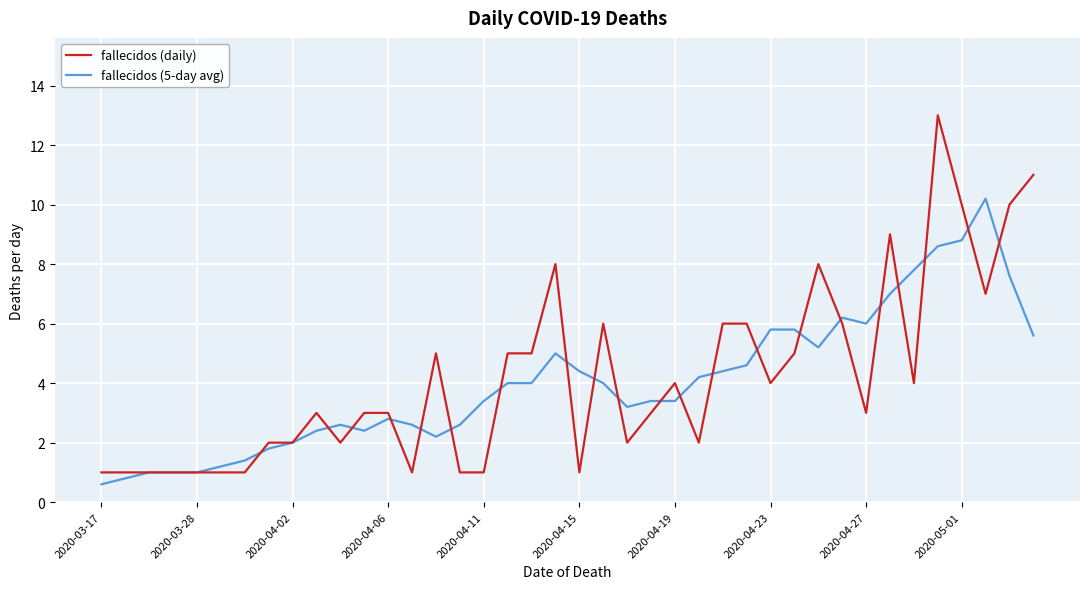

What is the greatest value displayed?

13.0